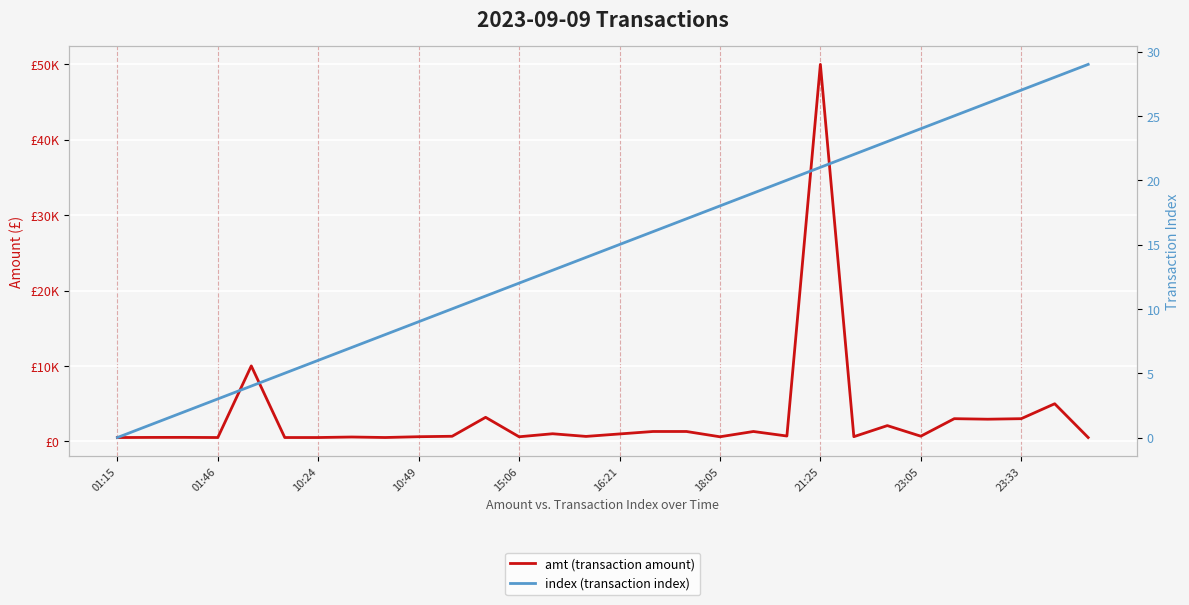

How many data points in amt (transaction amount) are less than 676?

15